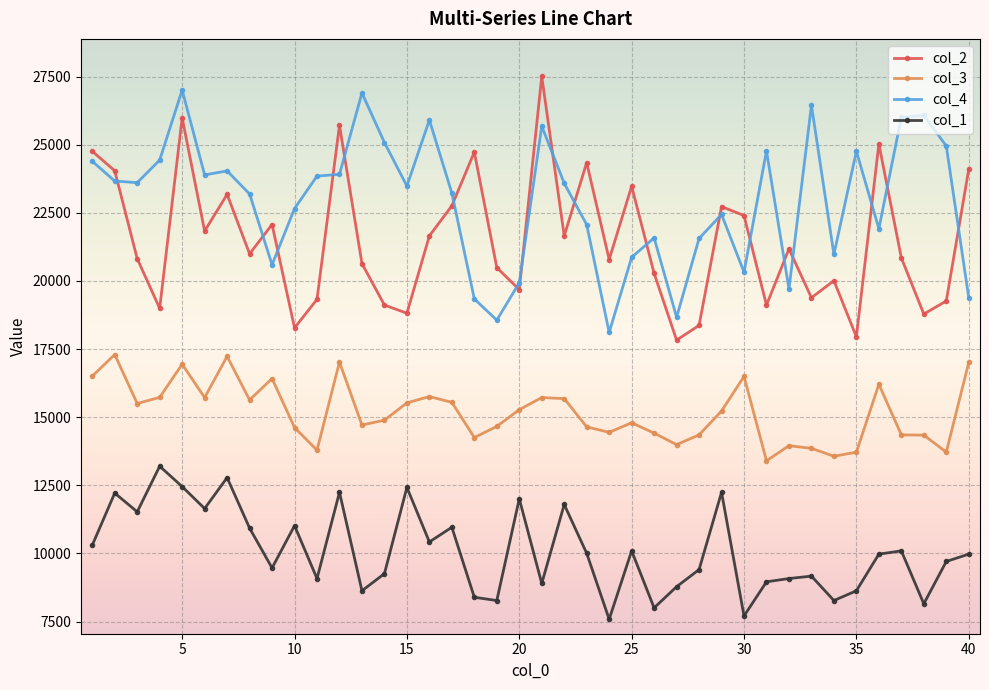

Which series has the largest total across all categories?

col_4